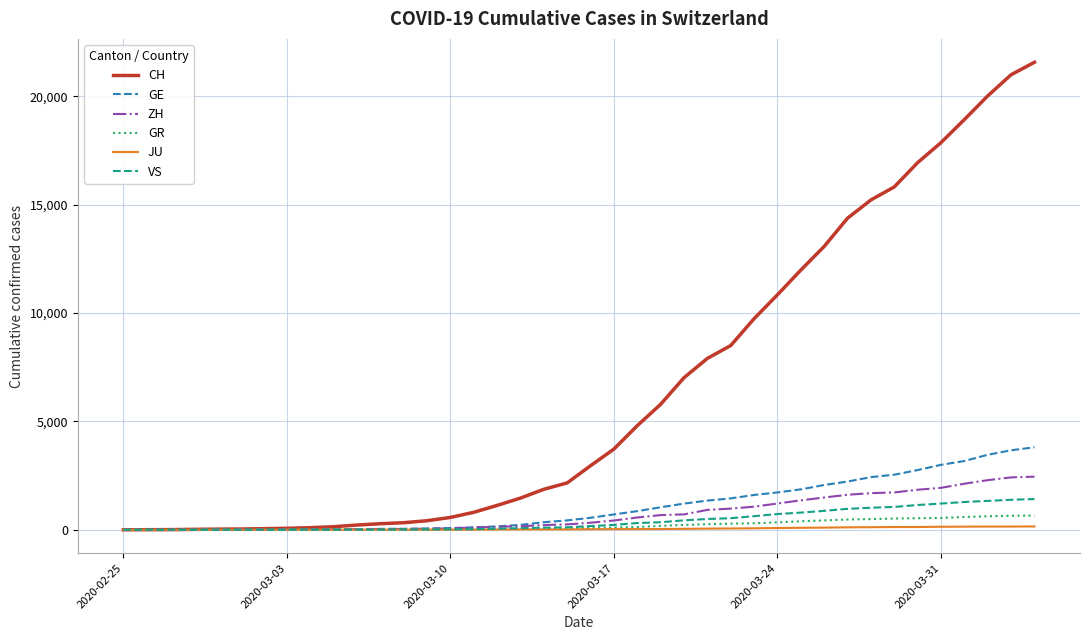

What is the maximum value for GE?

3807